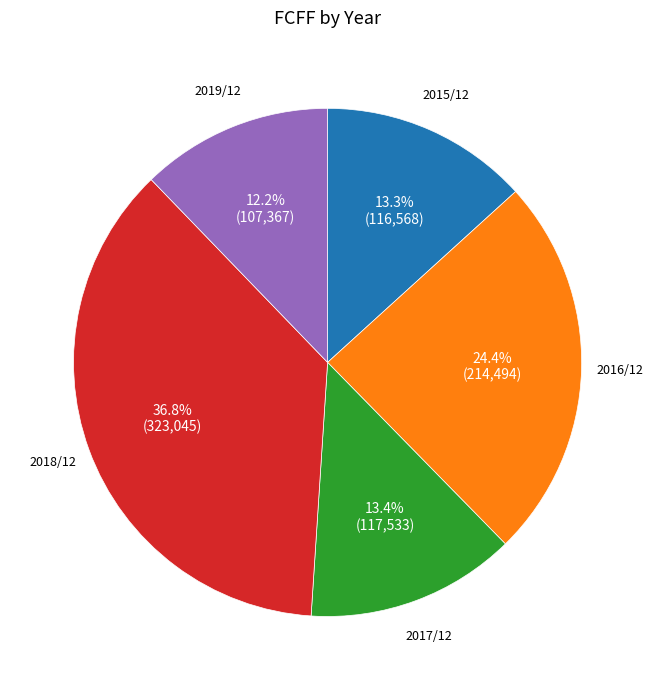

Does any single category account for the majority?

No